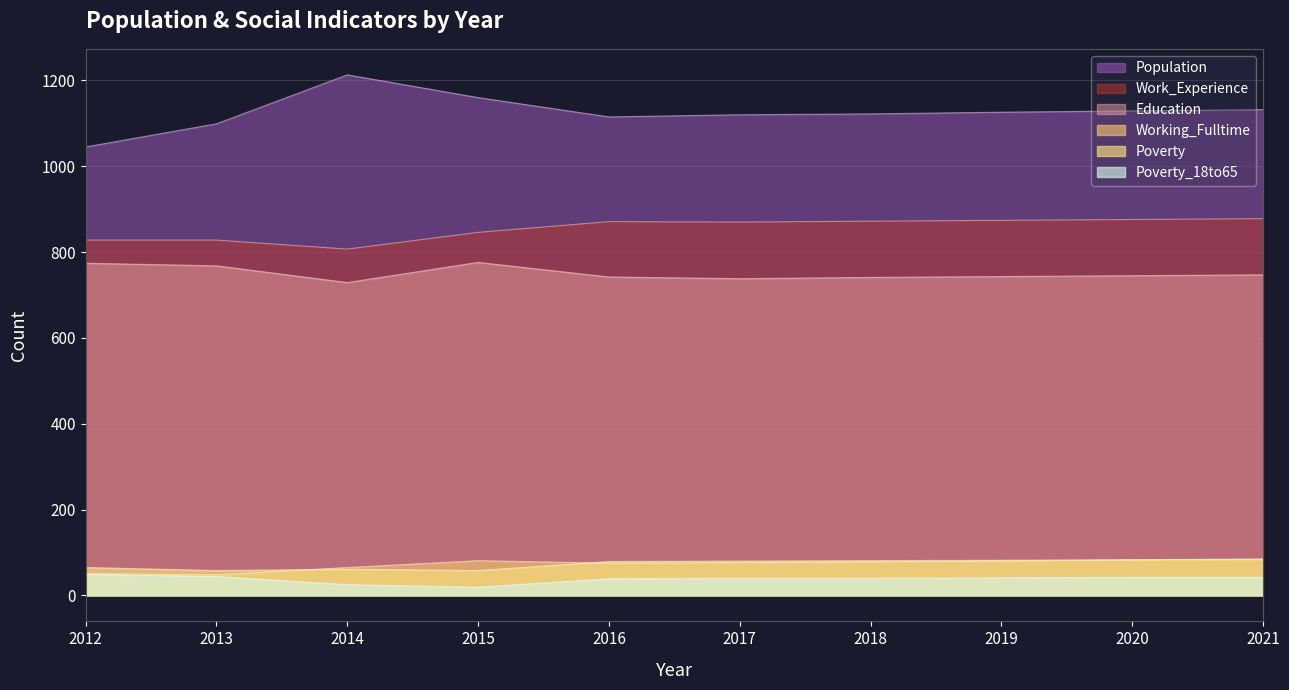

Which series has the largest range (max minus min)?

Population